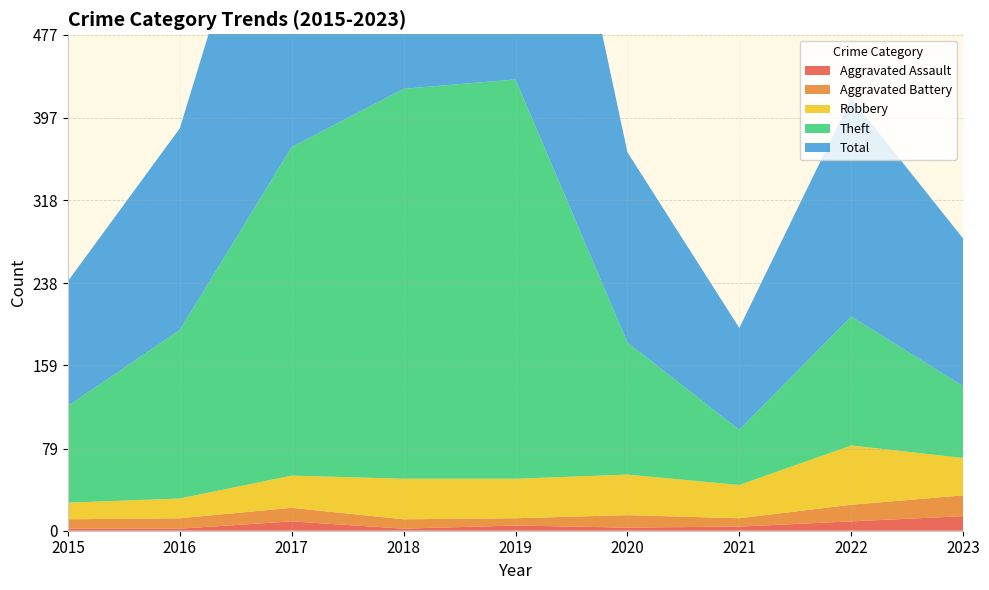

Reading right to left, what are all the values shown in this chart?

Aggravated Assault: 2023=14	2022=9	2021=4	2020=3	2019=5	2018=2	2017=9	2016=2	2015=2
Aggravated Battery: 2023=20	2022=16	2021=8	2020=12	2019=7	2018=9	2017=13	2016=10	2015=9
Robbery: 2023=36	2022=57	2021=32	2020=39	2019=38	2018=39	2017=31	2016=19	2015=16
Theft: 2023=69	2022=124	2021=53	2020=127	2019=384	2018=375	2017=316	2016=162	2015=93
Total: 2023=142	2022=210	2021=98	2020=183	2019=434	2018=425	2017=370	2016=194	2015=120